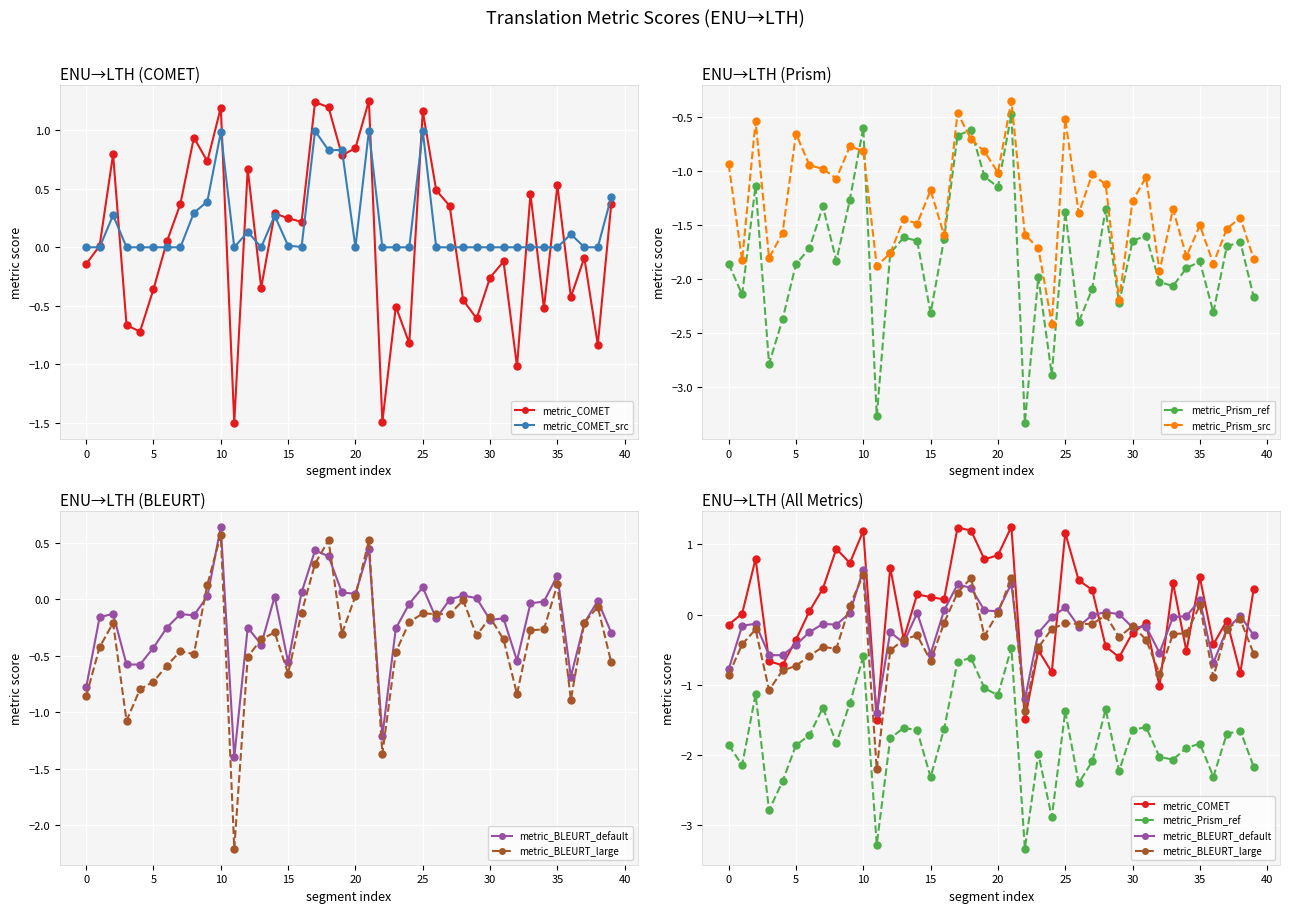

How many distinct data groups are displayed?

6